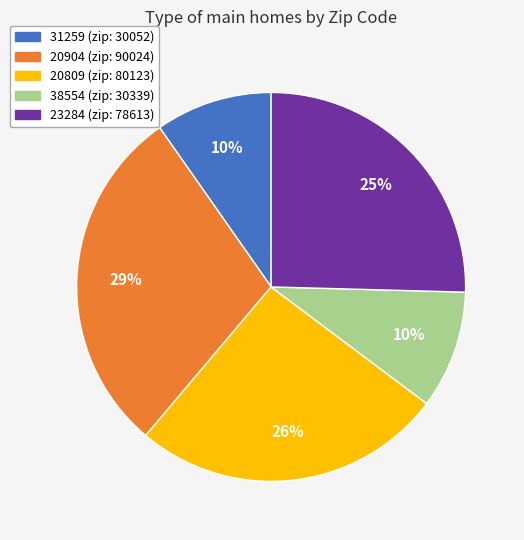

To the nearest percent, what percentage of the pie is 20904?

29%